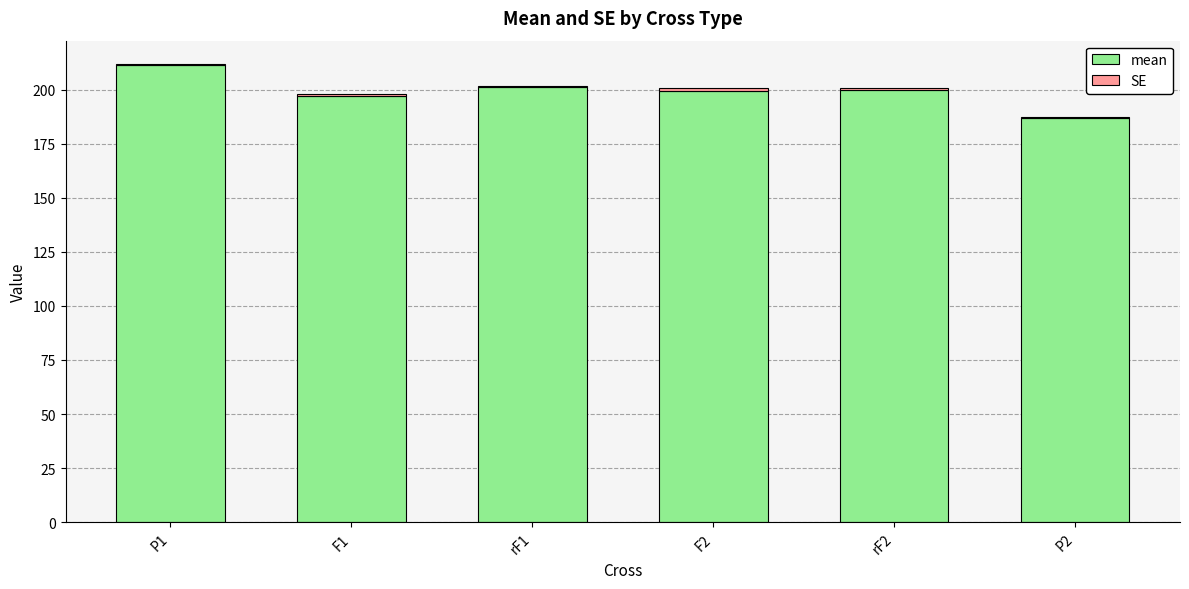

At which category is the sum across all series the highest?

P1